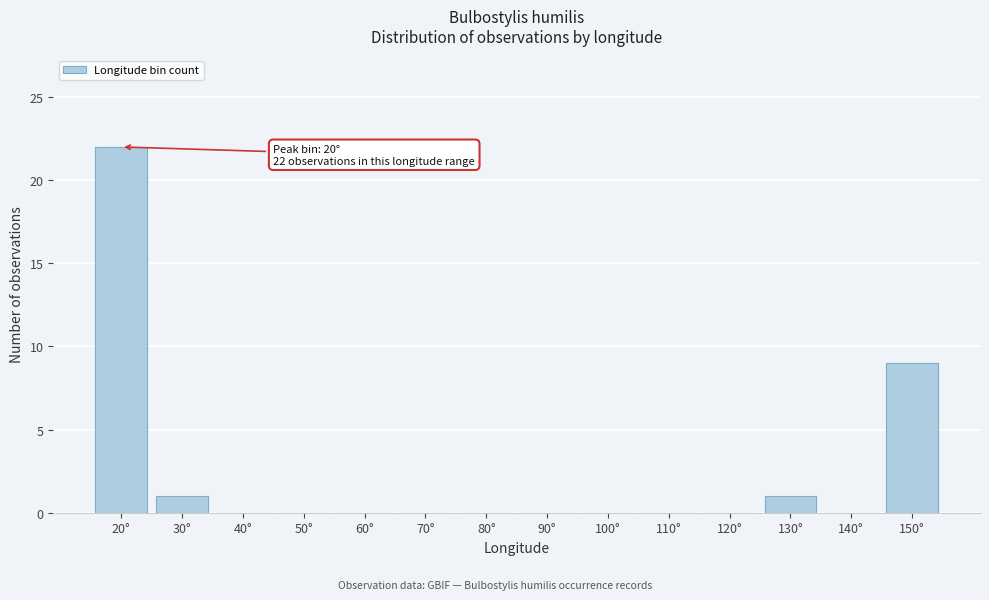

Reading left to right, list all the values displayed in this chart.

20°=22	30°=1	40°=0	50°=0	60°=0	70°=0	80°=0	90°=0	100°=0	110°=0	120°=0	130°=1	140°=0	150°=9